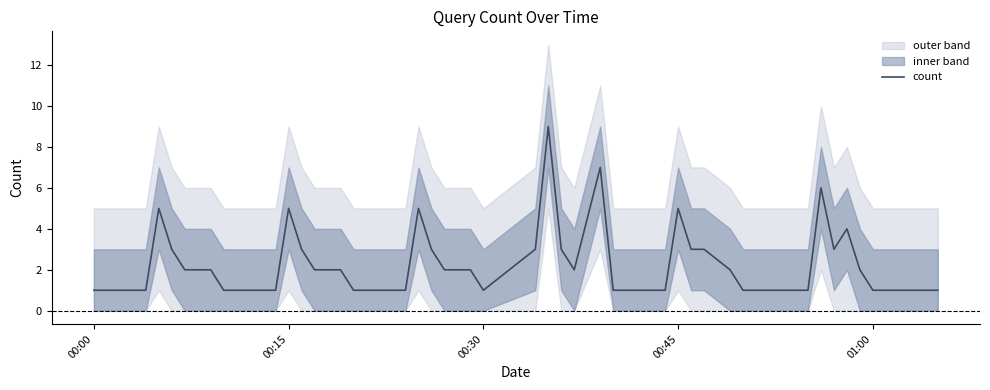

The count series shows 5 at 00:15. True or false?

True